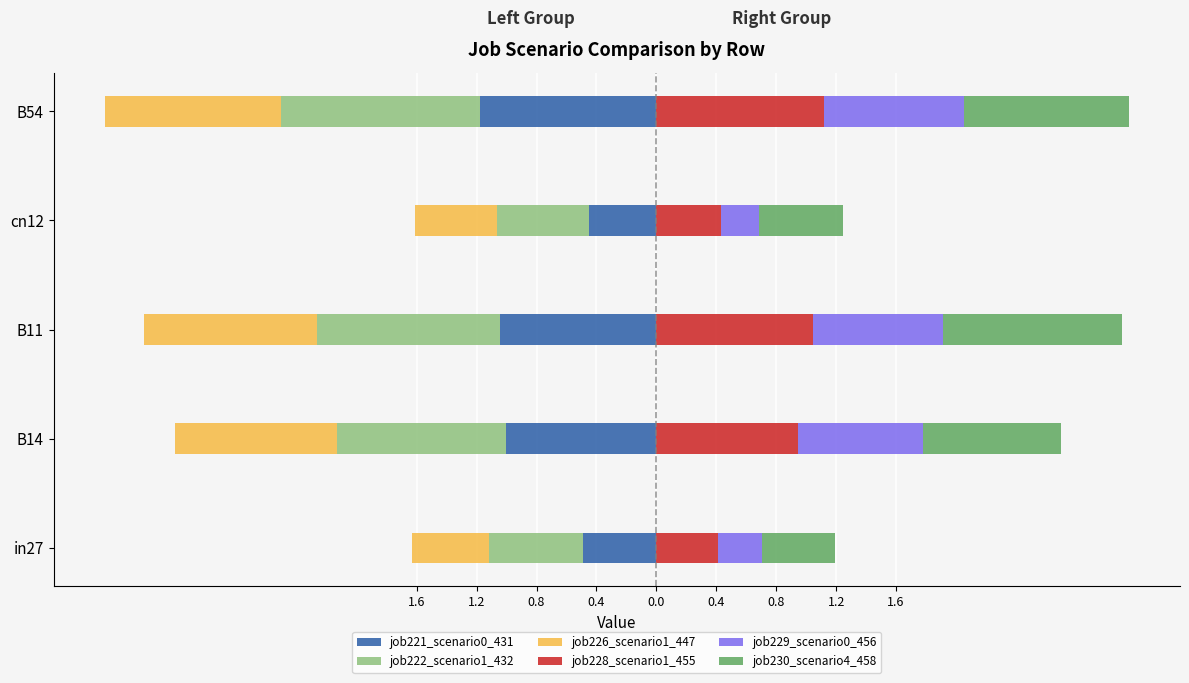

Between B54 and B14, which is larger?

B14